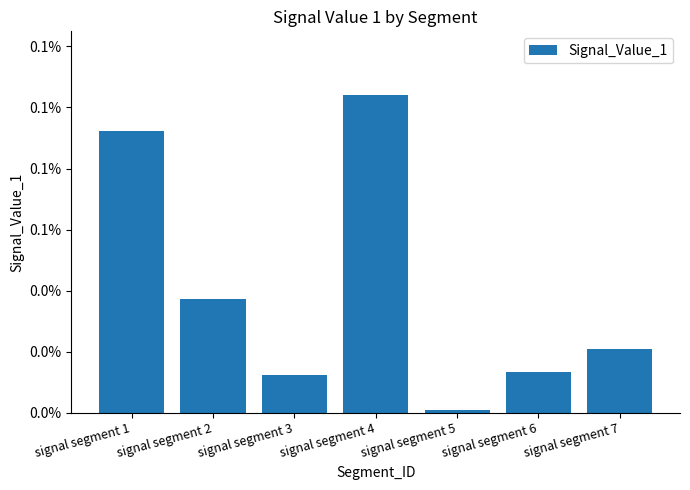

At which category does the chart reach its peak across all series?

signal segment 4